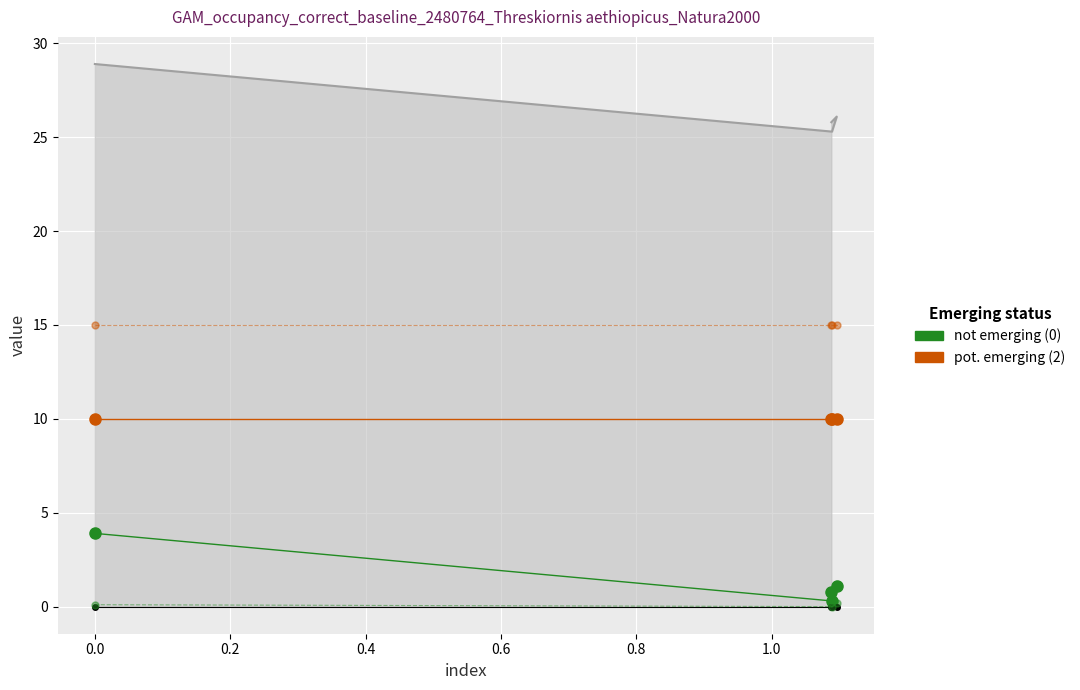

At how many categories does at least one series exceed 12?

4